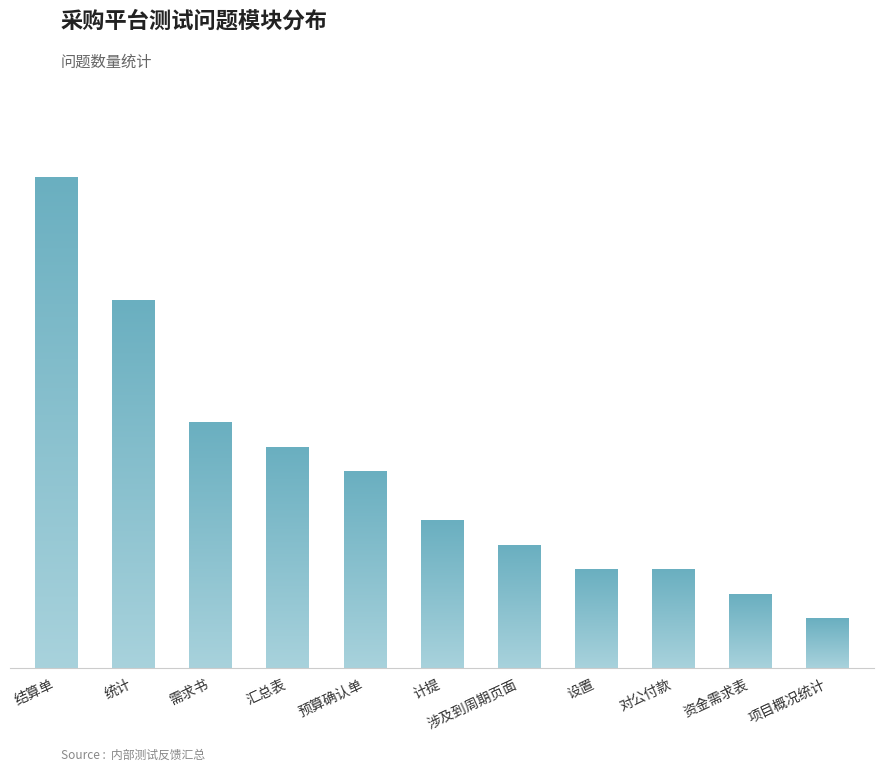

How many values are below 6?

5